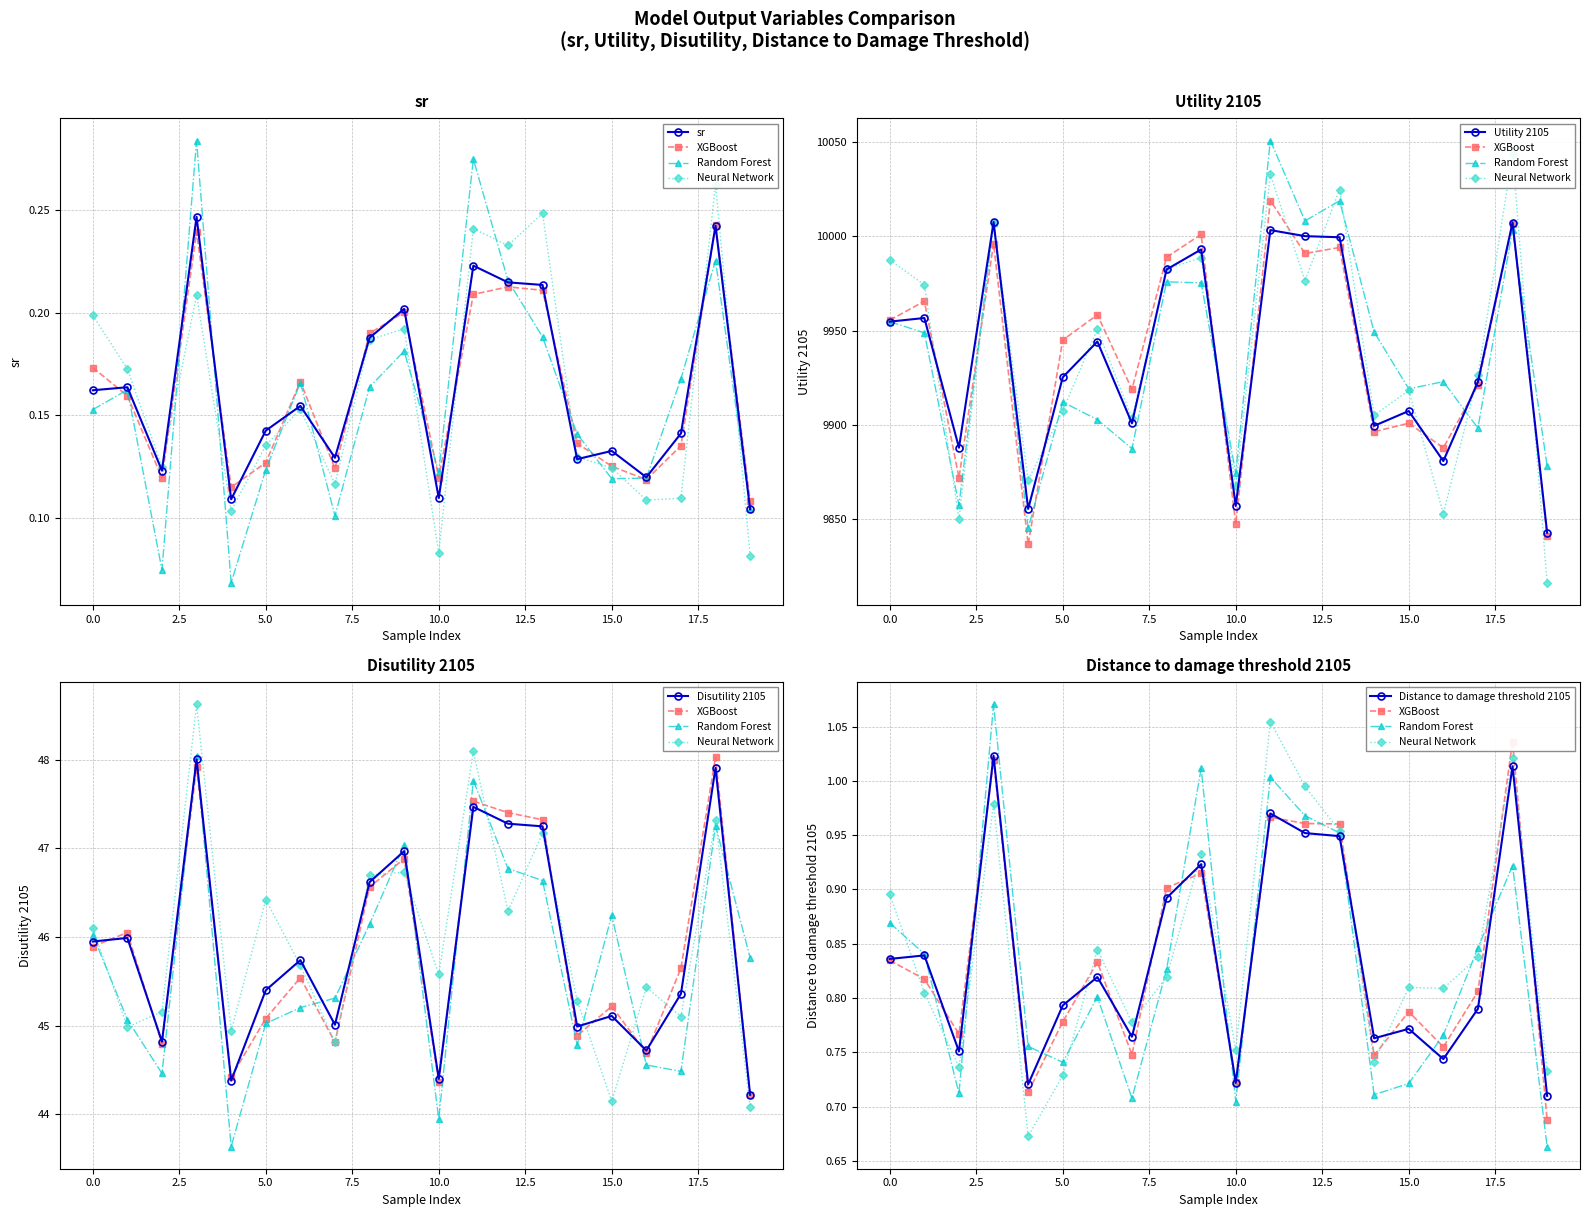

What is the difference between the second highest and second lowest values in the sr series?

0.1